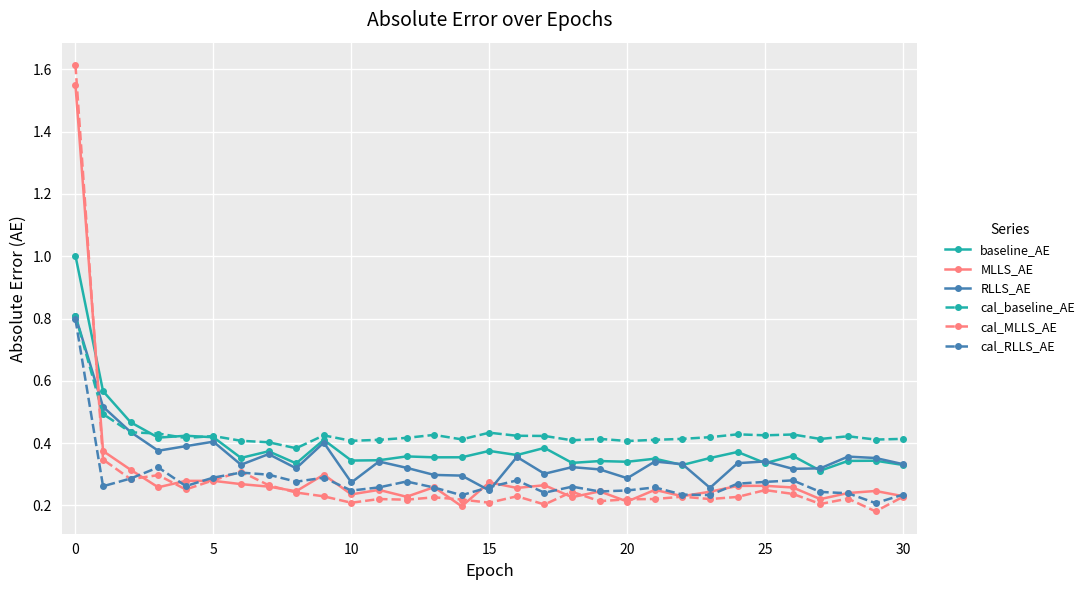

At how many categories does at least one series exceed 0?

31